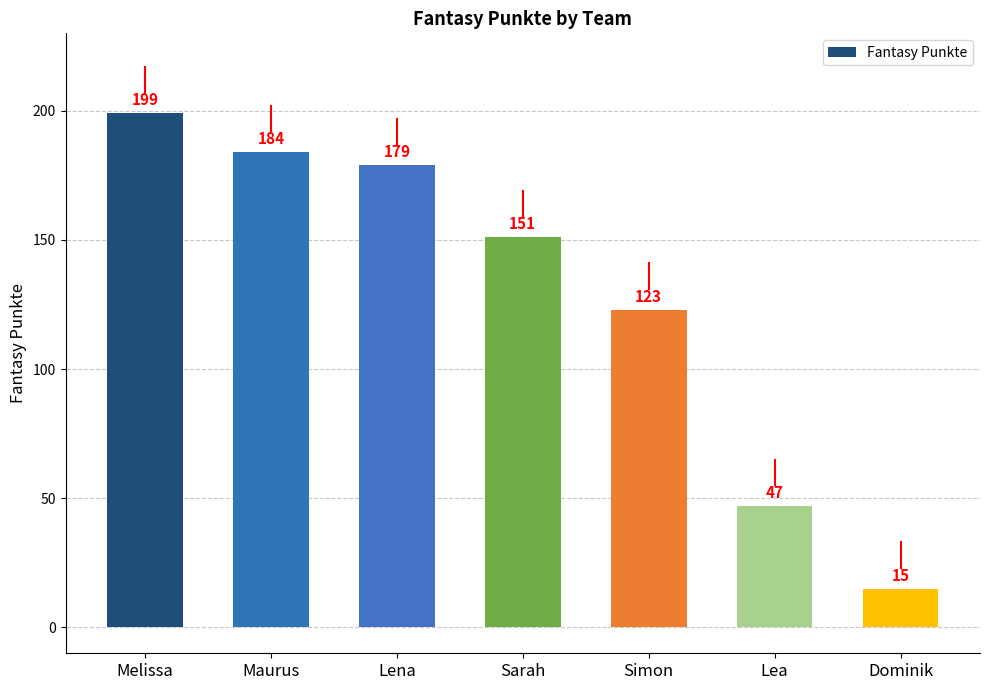

Rank the categories by value from lowest to highest.

Dominik, Lea, Simon, Sarah, Lena, Maurus, Melissa